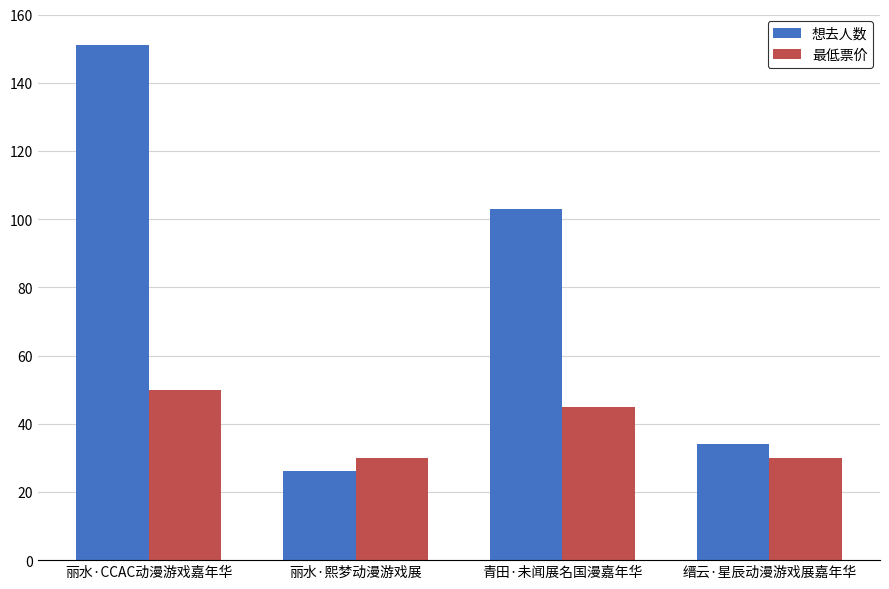

Reading right to left, list all the values displayed in this chart.

想去人数: 34.0	103.0	26.0	151.0
最低票价: 29.9	45.0	29.9	50.0